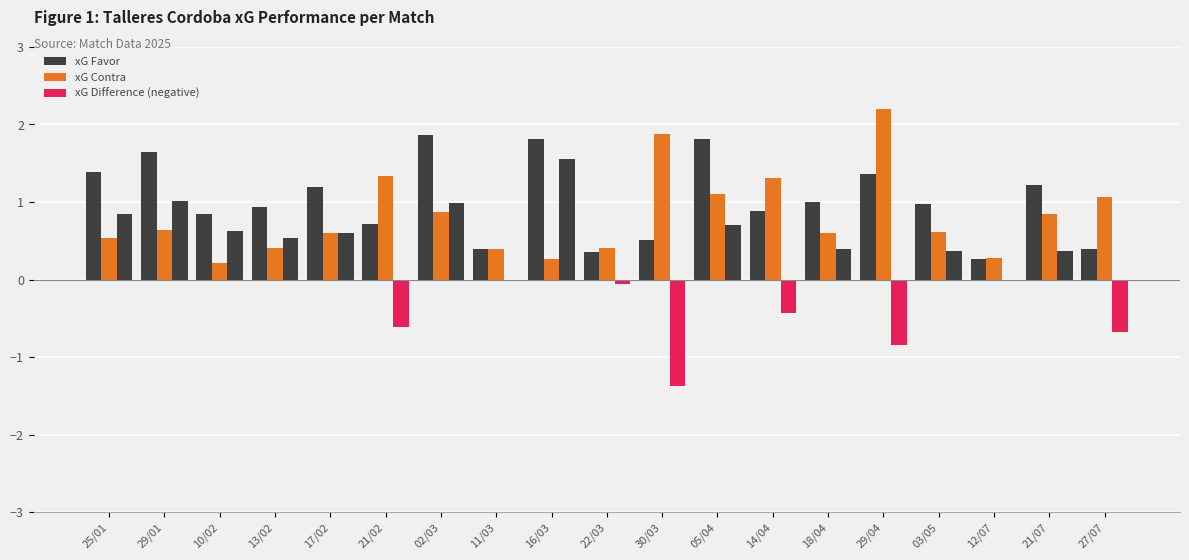

Reading left to right, extract all data points from this chart.

xG Favor: 1.4	1.6	0.8	0.9	1.2	0.7	1.9	0.4	1.8	0.3	0.5	1.8	0.9	1.0	1.4	1.0	0.3	1.2	0.4
xG Contra: 0.5	0.6	0.2	0.4	0.6	1.3	0.9	0.4	0.3	0.4	1.9	1.1	1.3	0.6	2.2	0.6	0.3	0.8	1.1
xG Difference: 0.8	1.0	0.6	0.5	0.6	-0.6	1.0	0.0	1.6	-0.1	-1.4	0.7	-0.4	0.4	-0.8	0.4	-0.0	0.4	-0.7